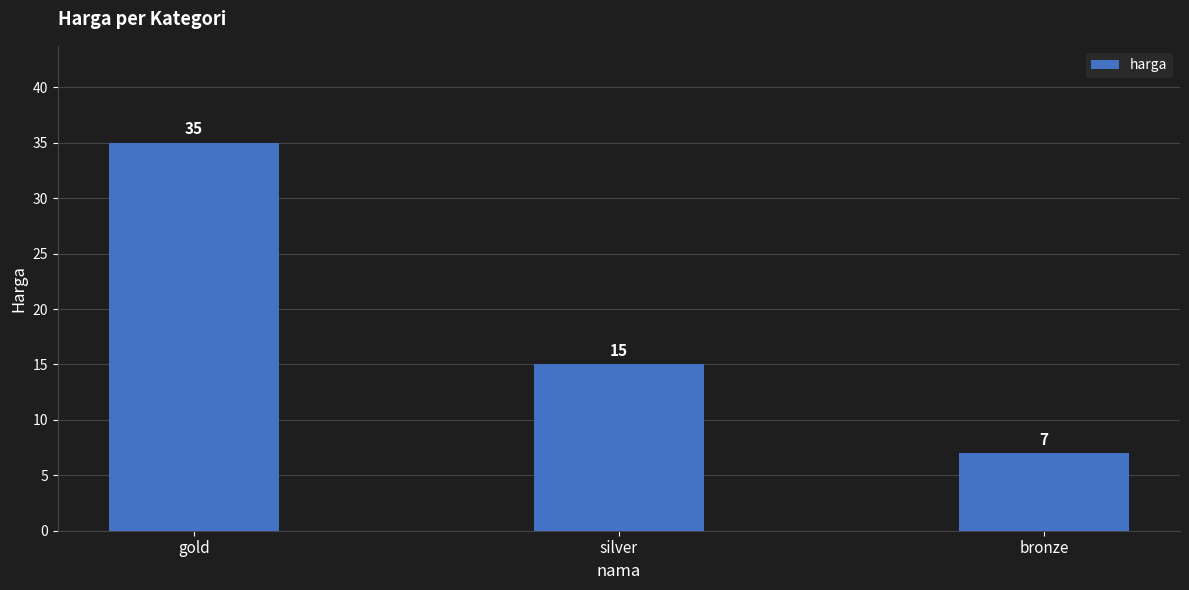

True or false: the data shows 21 at gold.

False